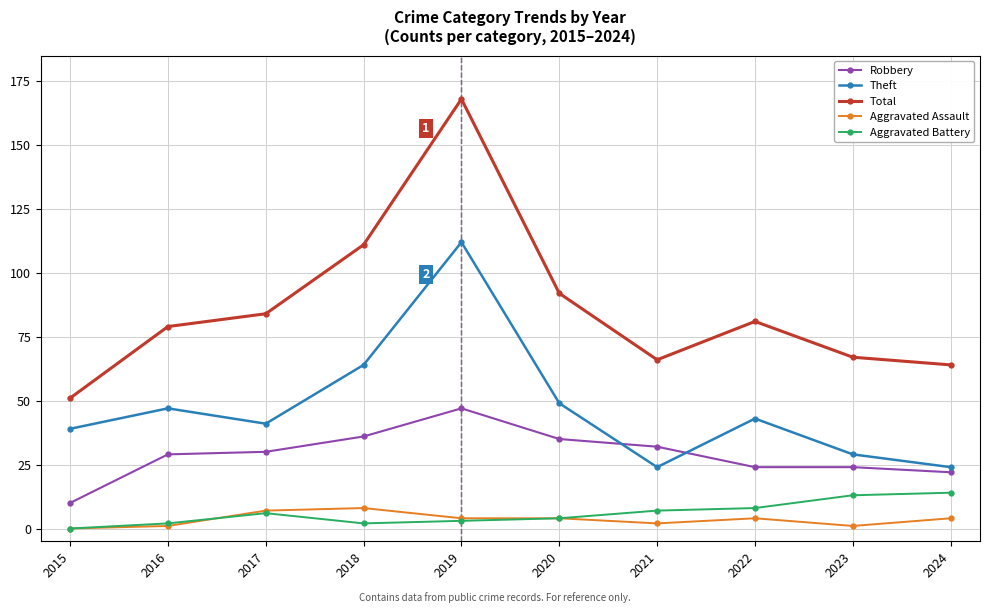

True or false: Aggravated Assault has a value of 2 at 2021.

True